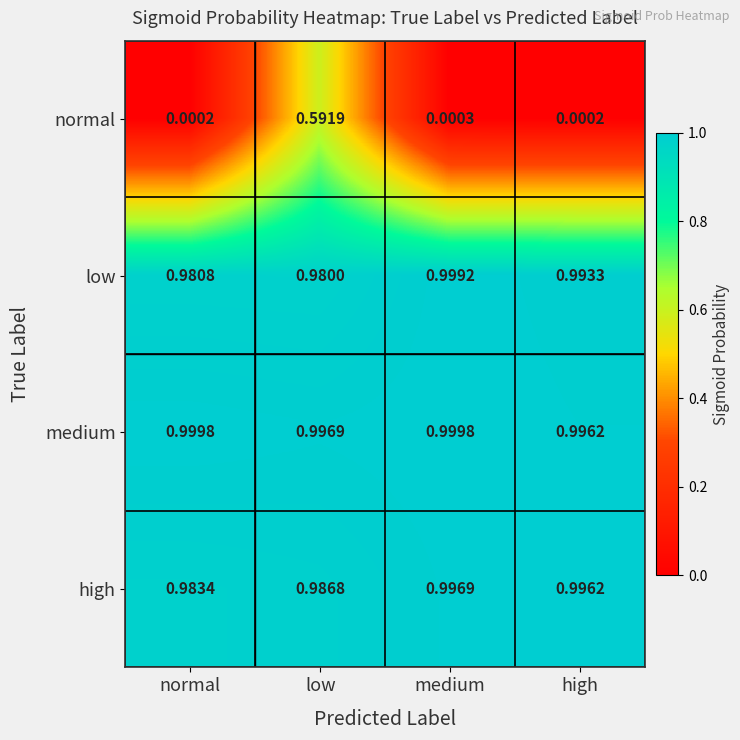

At how many categories does at least one series exceed 0?

4